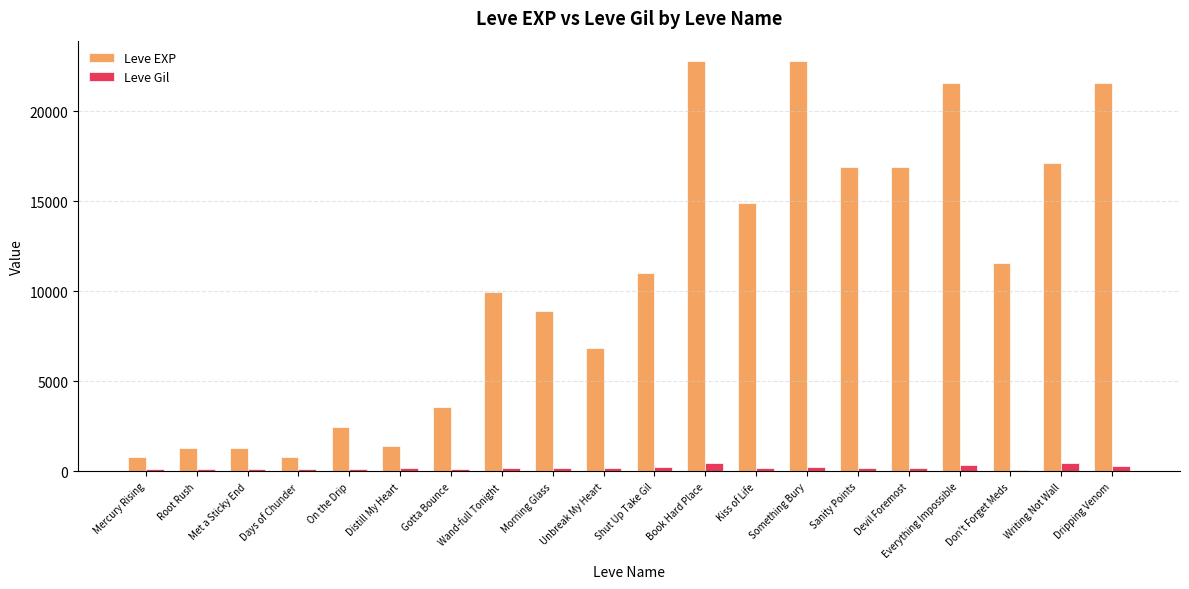

Which series has the largest total across all categories?

Leve EXP